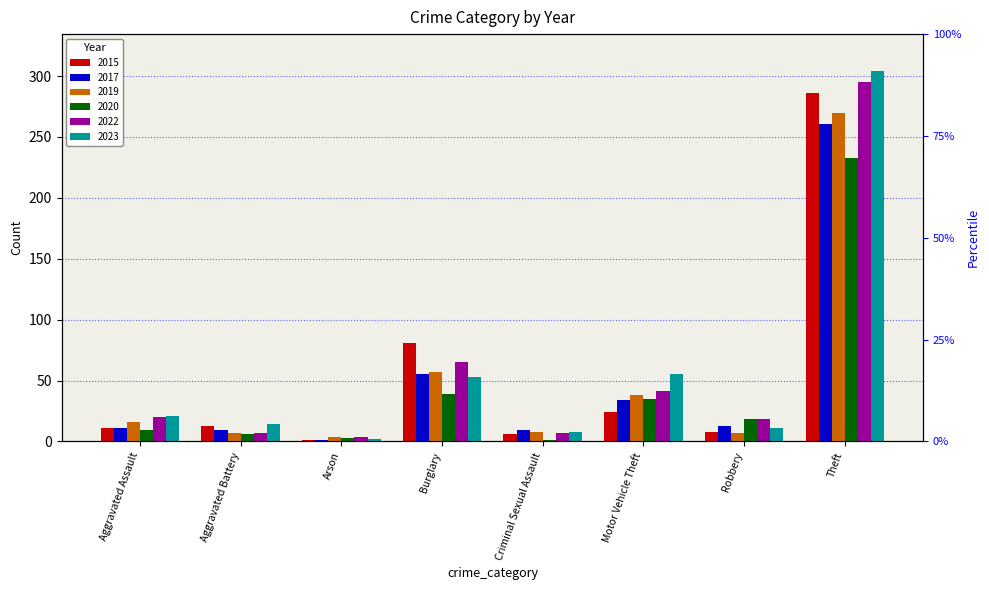

What is the minimum value shown in the chart?

1